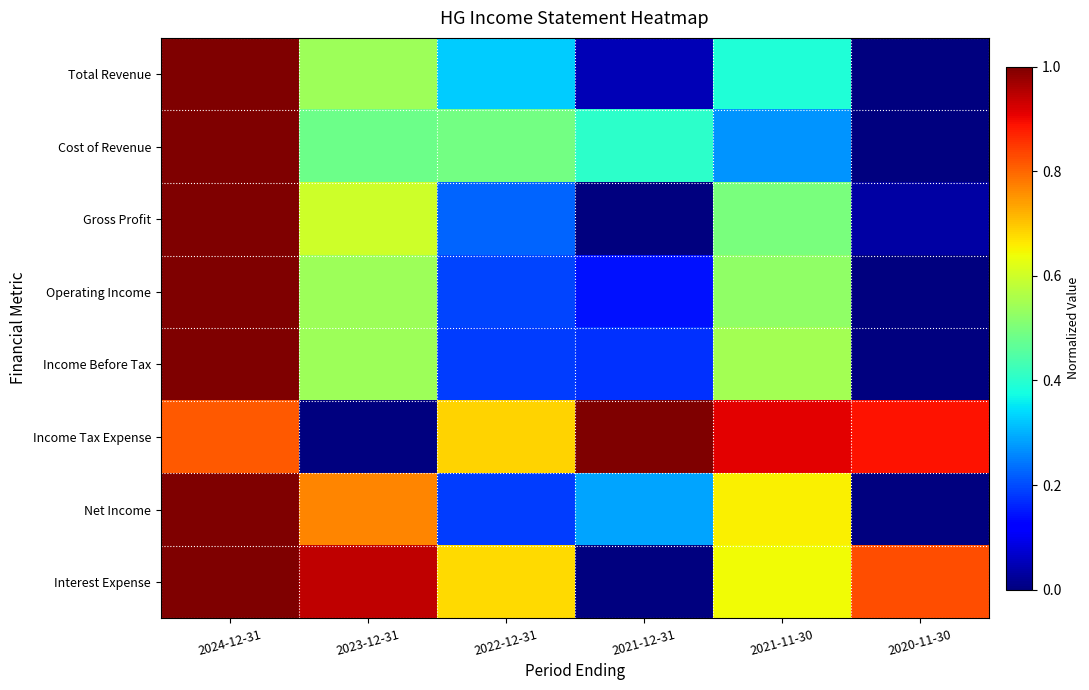

Count the number of data series in this chart.

8